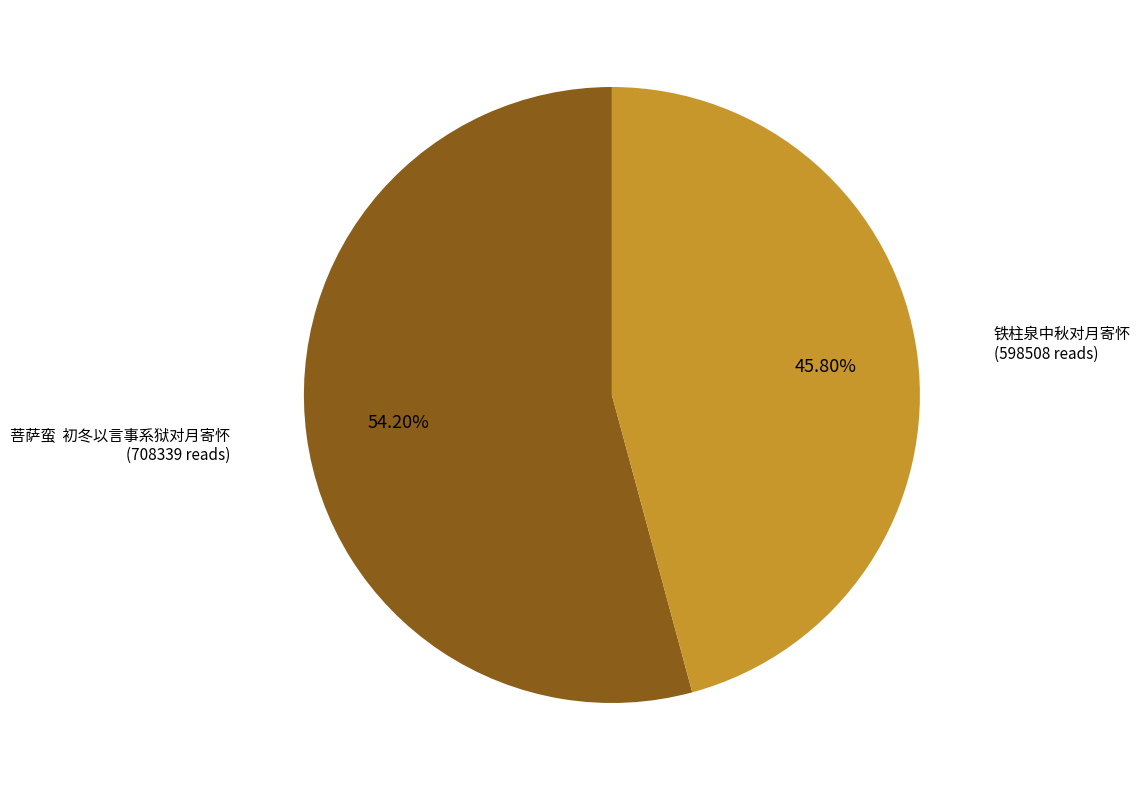

Rank the categories by value from highest to lowest.

菩萨蛮 初冬以言事系狱对月寄怀, 铁柱泉中秋对月寄怀